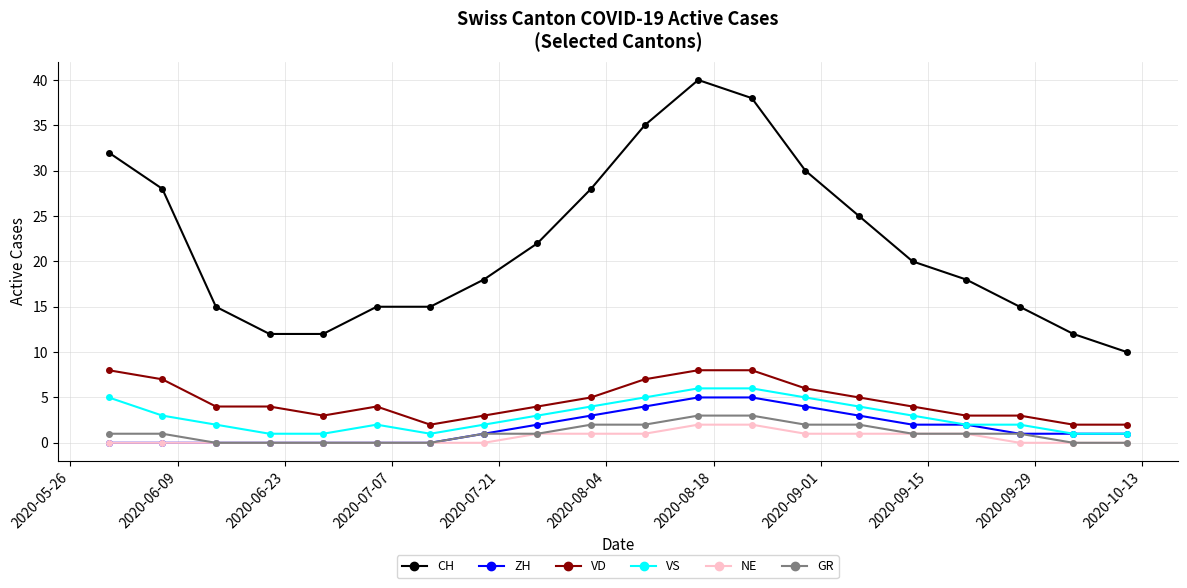

What is the difference between the second highest and minimum values in the CH series?

28